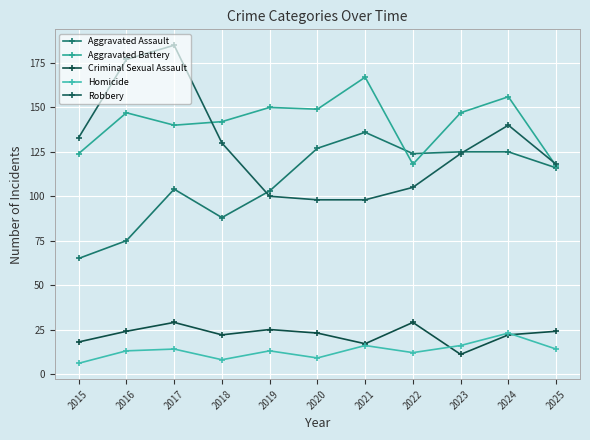

True or false: Aggravated Battery and Criminal Sexual Assault cross at least once.

False